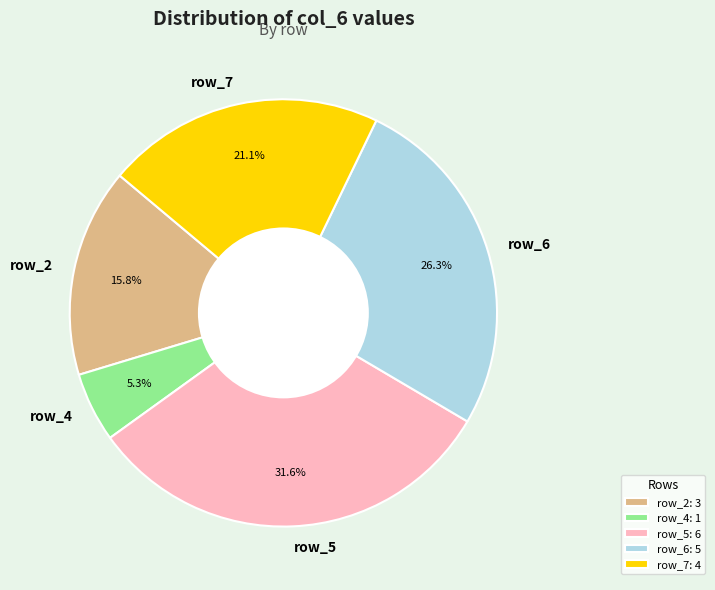

Do row_6 and row_7 together represent more than half of the pie?

No